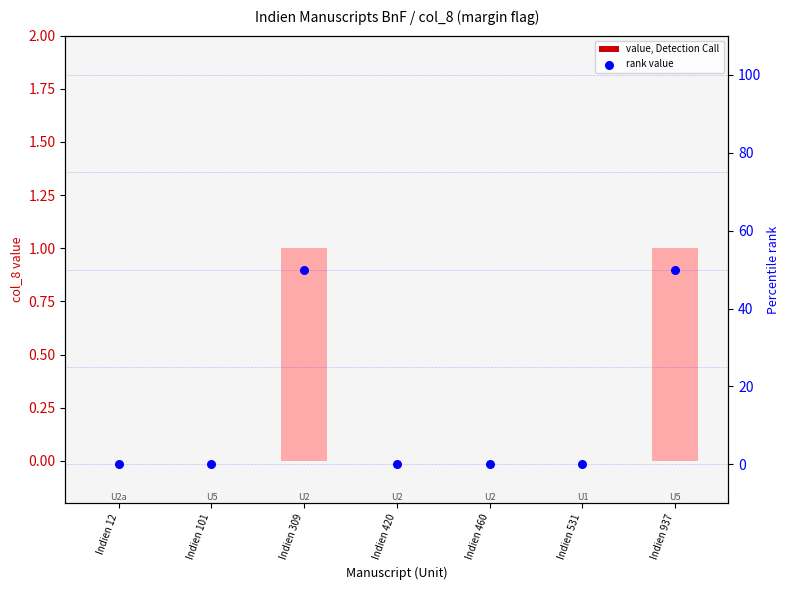

At how many categories does at least one series exceed 21?

2